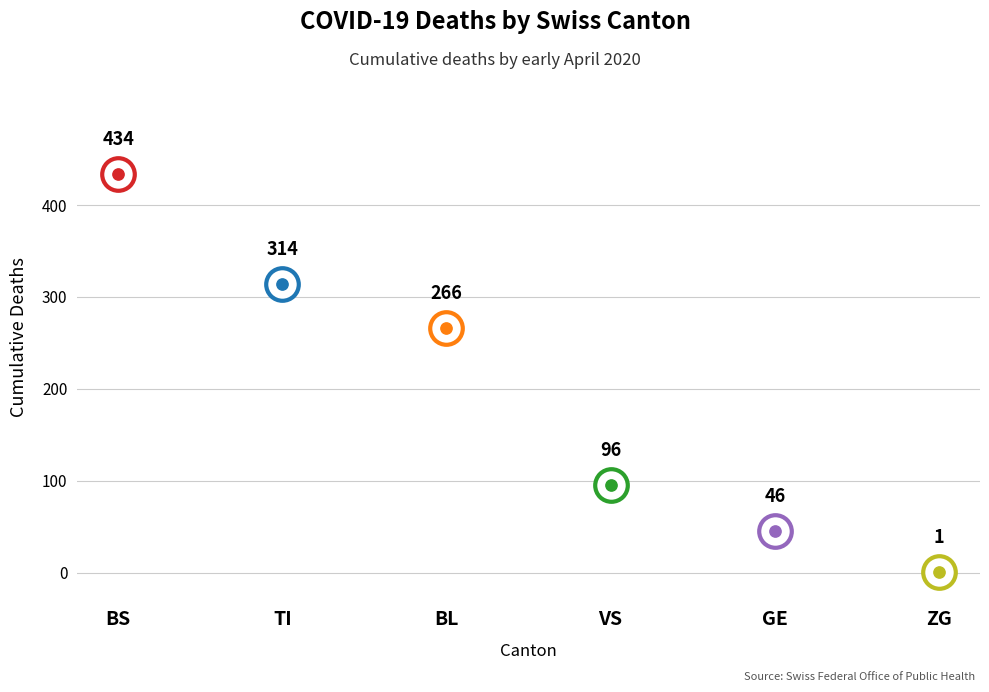

Which series reaches the maximum Y coordinate?

BS